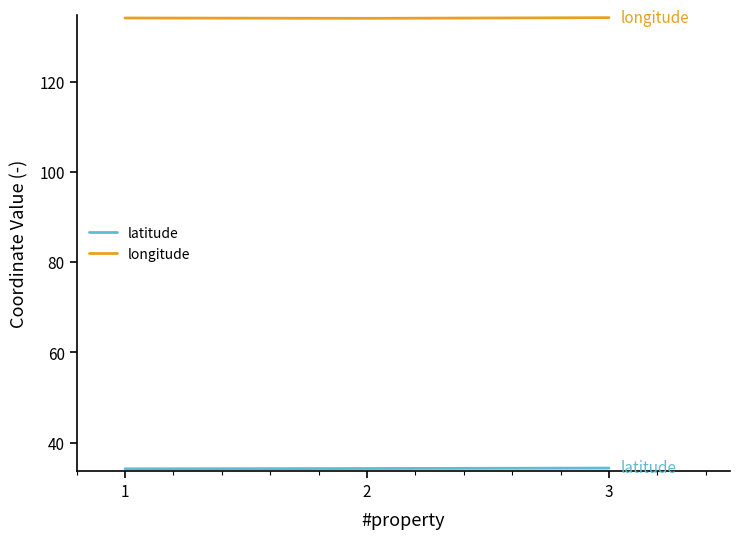

What is the difference between the highest and lowest values at 1?

99.9